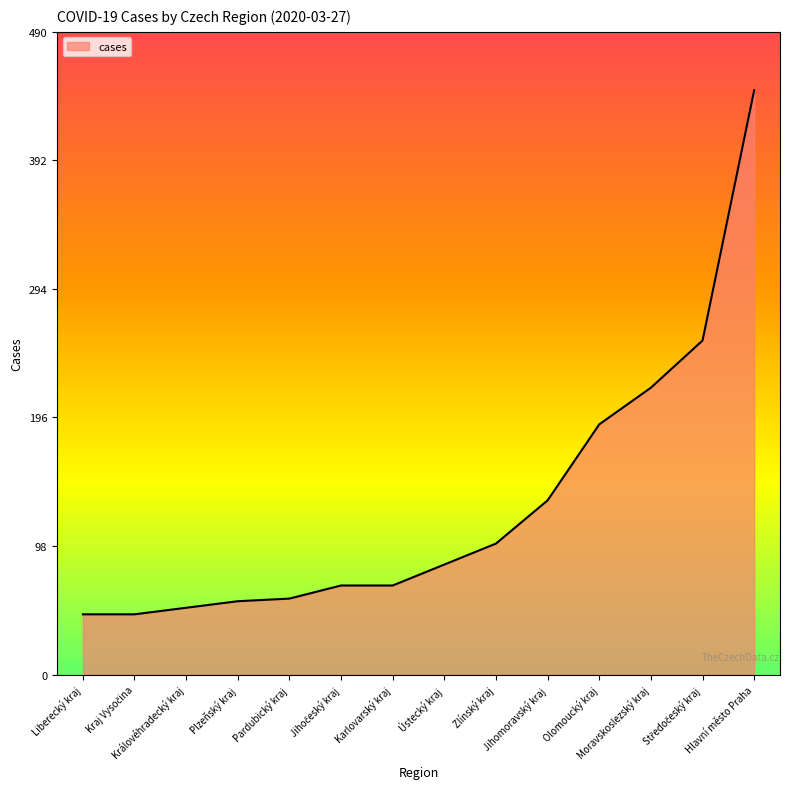

What is the difference between the maximum and minimum values?

400